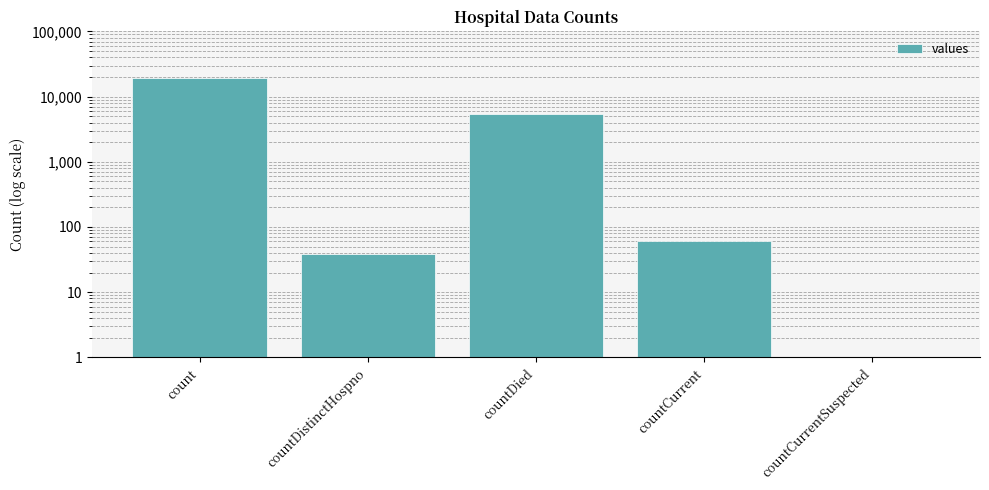

What is the difference between the values at count and countCurrentSuspected?

19419.5